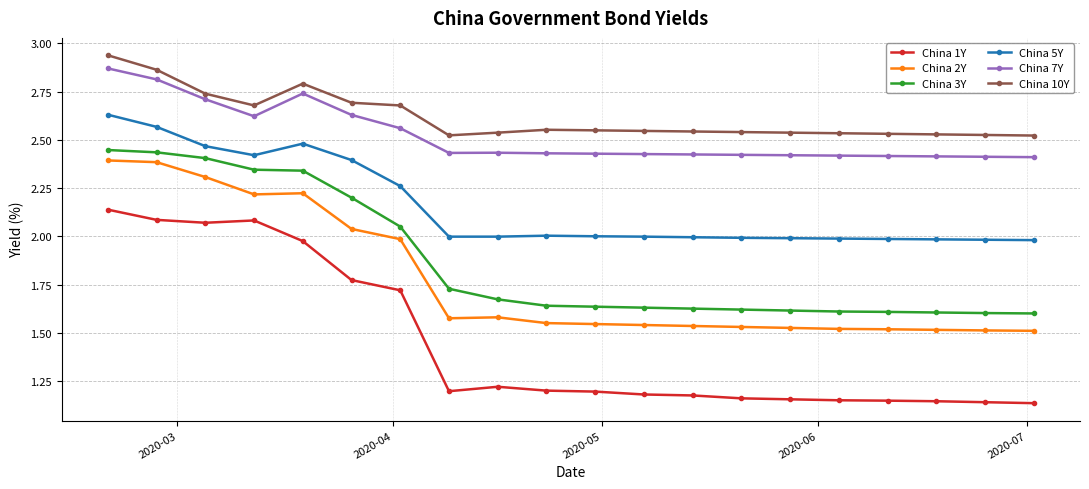

True or false: China 5Y and China 3Y intersect in this chart.

False